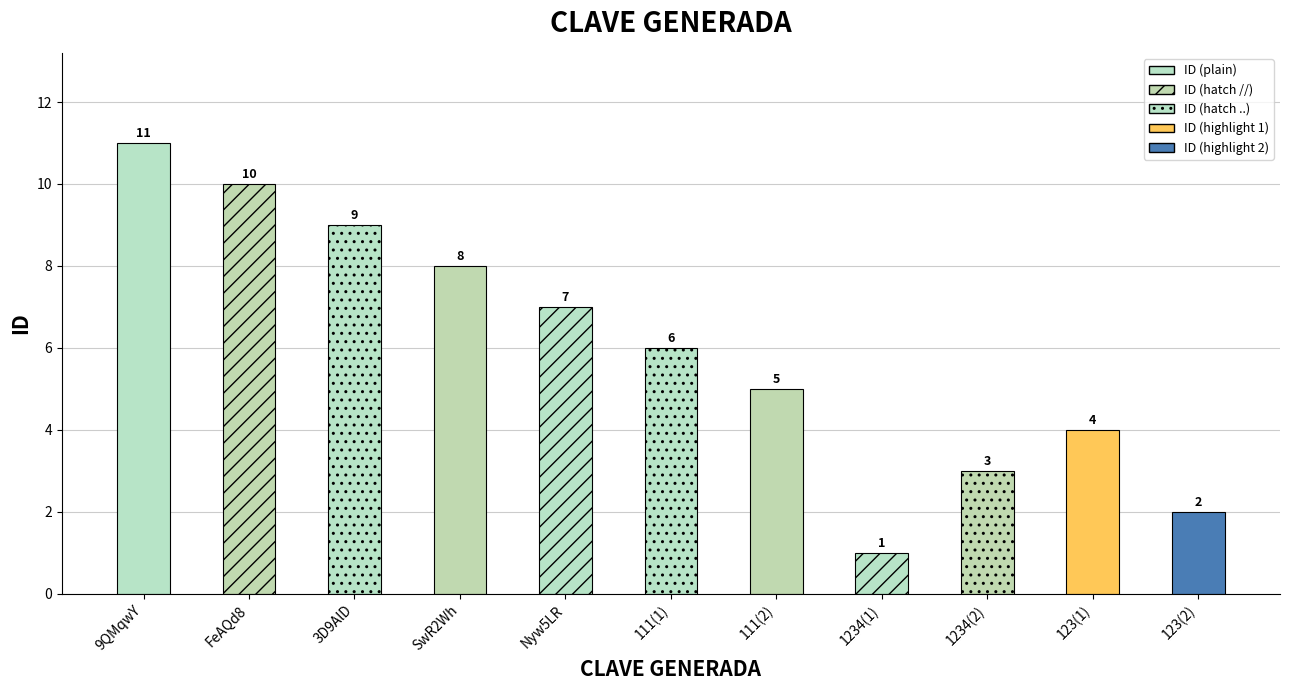

Reading left to right, transcribe all the data shown in this chart.

9QMqwY=11	FeAQd8=10	3D9AlD=9	SwR2Wh=8	Nyw5LR=7	111(1)=6	111(2)=5	1234(1)=1	1234(2)=3	123(1)=4	123(2)=2